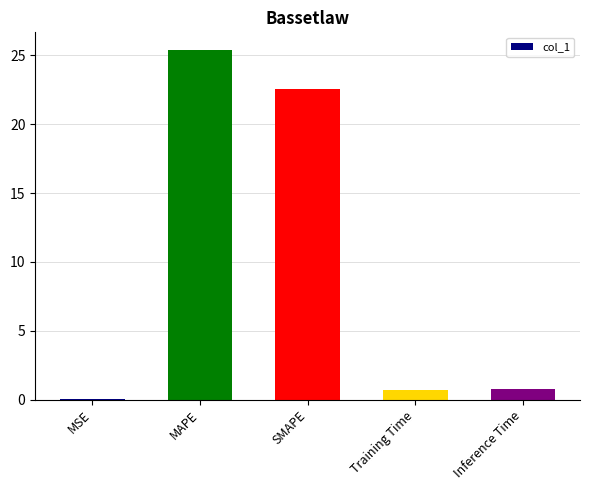

What is the sum of the values at Training Time and Inference Time?

1.5